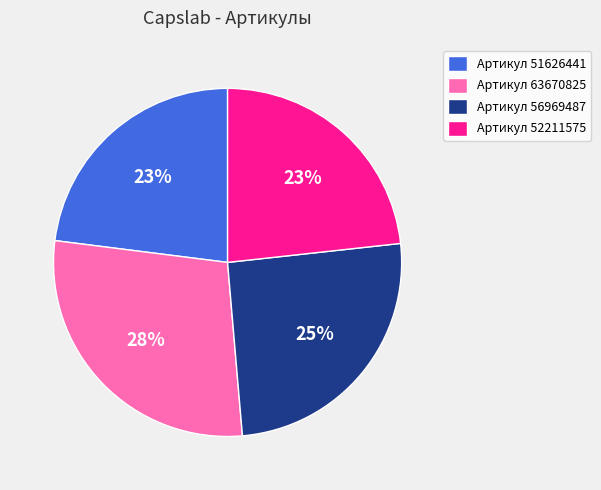

Which has a higher value, Артикул 56969487 or Артикул 63670825?

Артикул 63670825